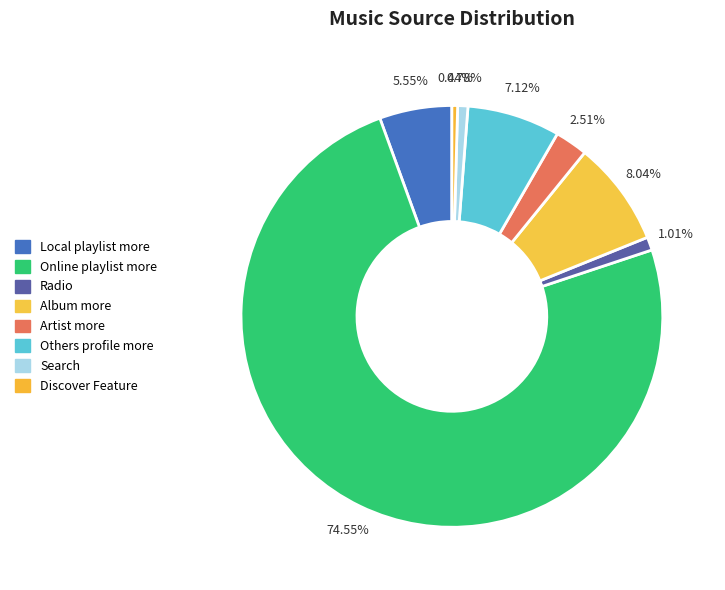

Is there a majority slice in this chart?

Yes